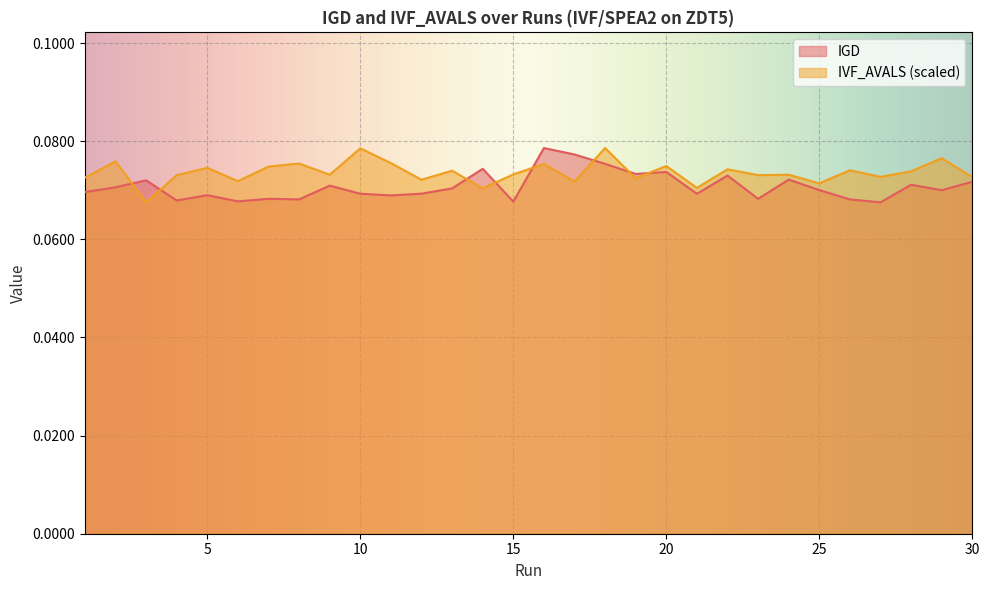

True or false: IGD and IVF_AVALS_scaled intersect in this chart.

True